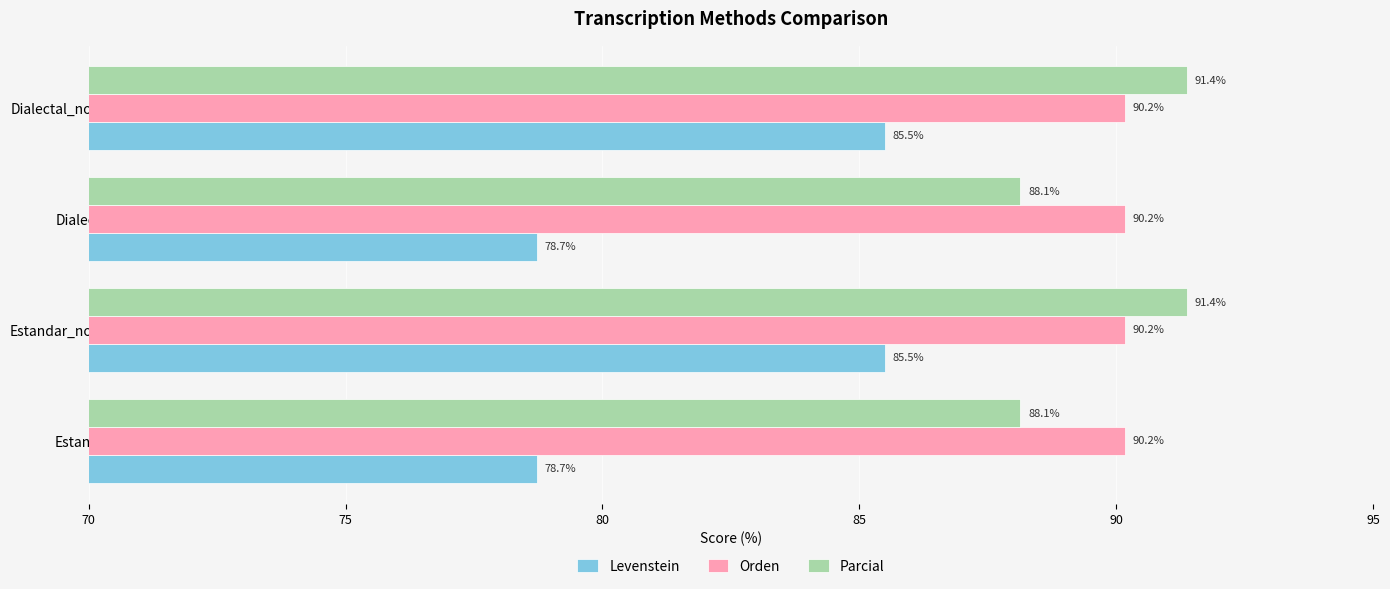

What is the sum of the Levenstein values at Estandar_normalizada and Dialectal?

164.2